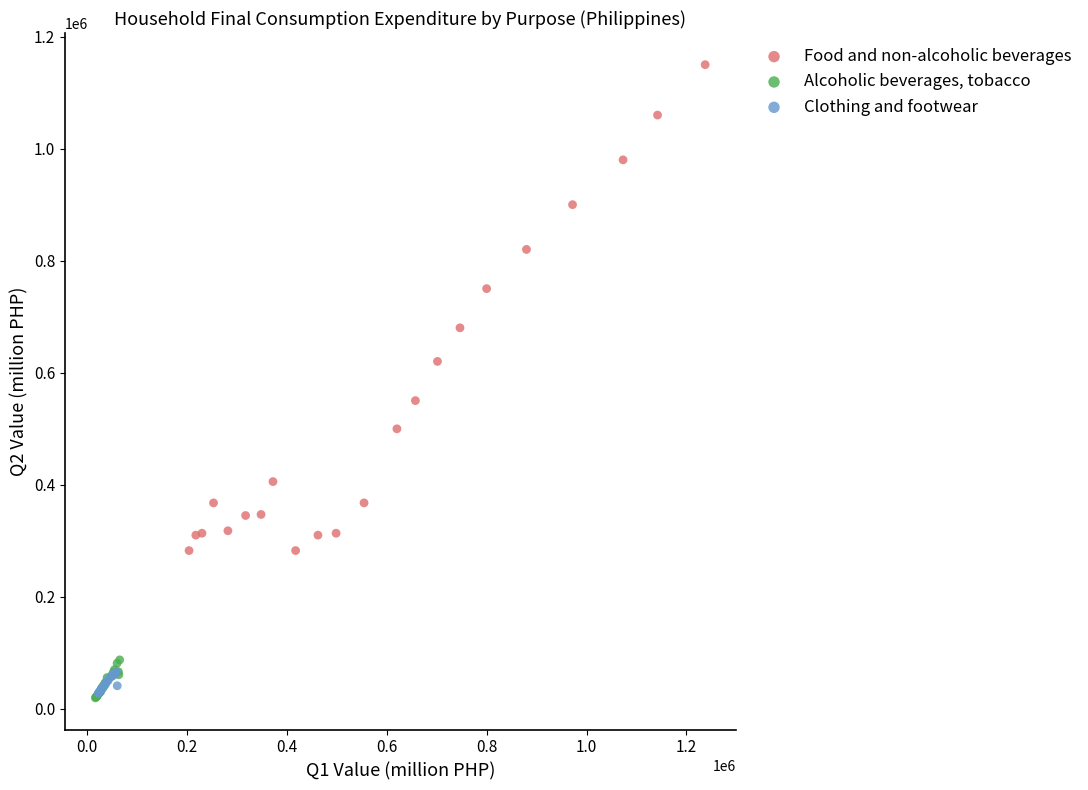

What are all the series names shown in the legend?

Food and non-alcoholic beverages, Alcoholic beverages, tobacco, Clothing and footwear